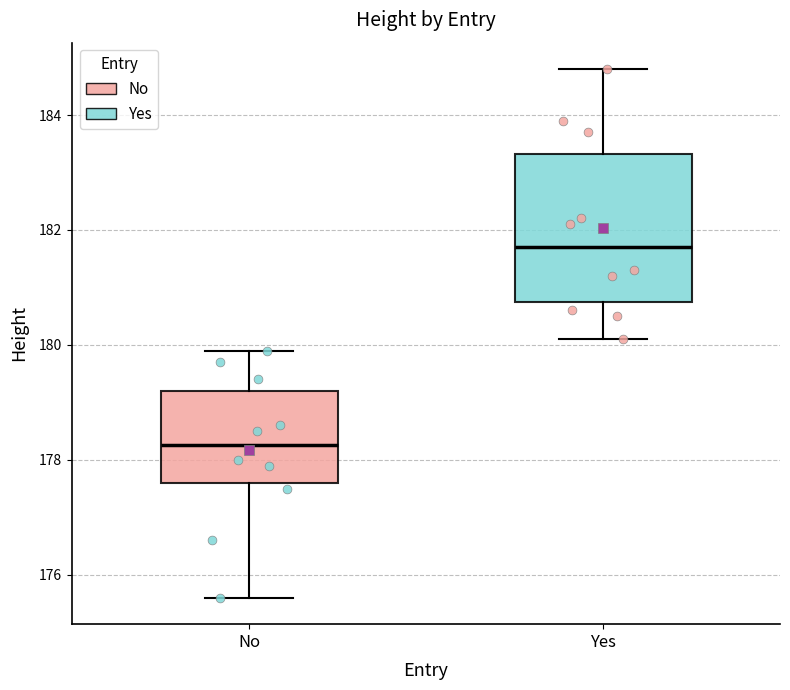

Reading left to right, read every box against the y-axis: the position of its median line, the range the box covers, and the ends of its whiskers. The values are not printed on the chart, so give them approximately, as read against the axis.

No: median 178.2, box 177.6 to 179.2, whiskers 175.6 to 180.0
Yes: median 181.8, box 180.8 to 183.4, whiskers 180.2 to 184.8